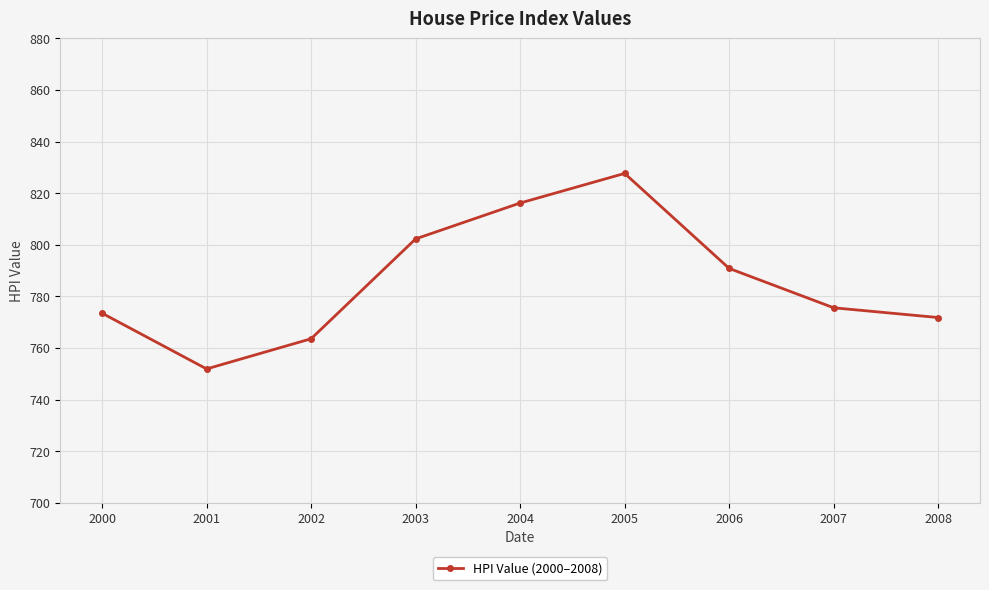

Which label corresponds to the smallest value in the chart?

2001